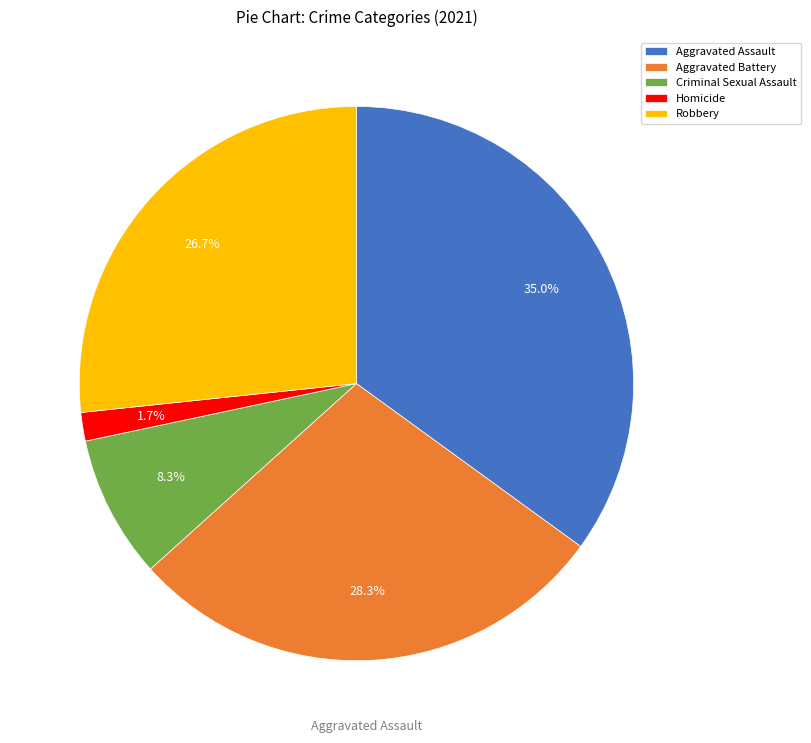

What percentage is NOT represented by Robbery?

73.3%